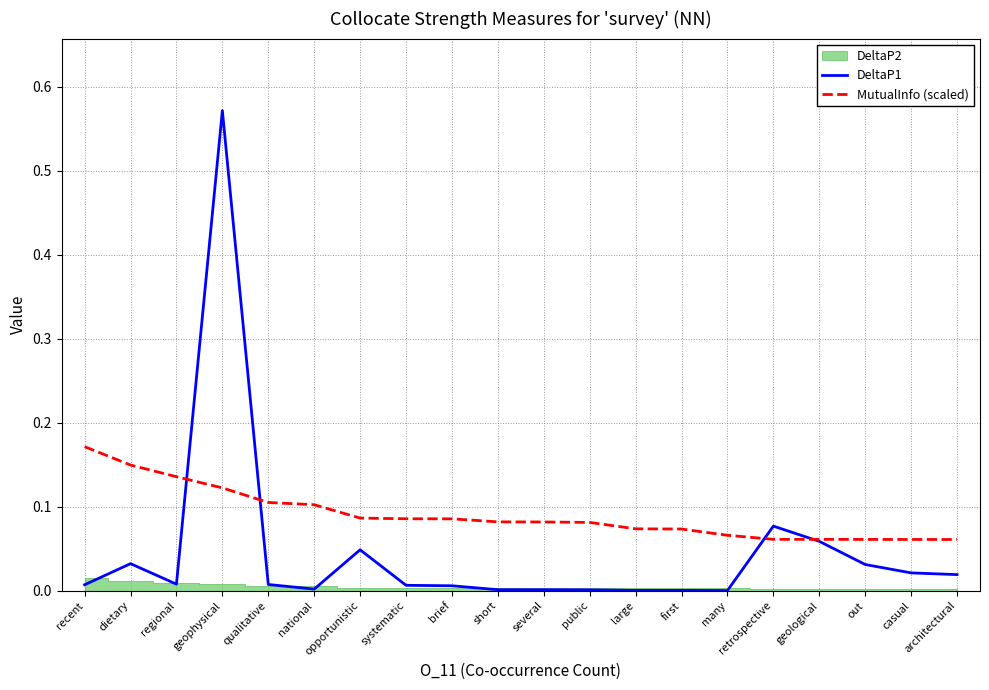

At which category does the chart reach its minimum across all series?

many